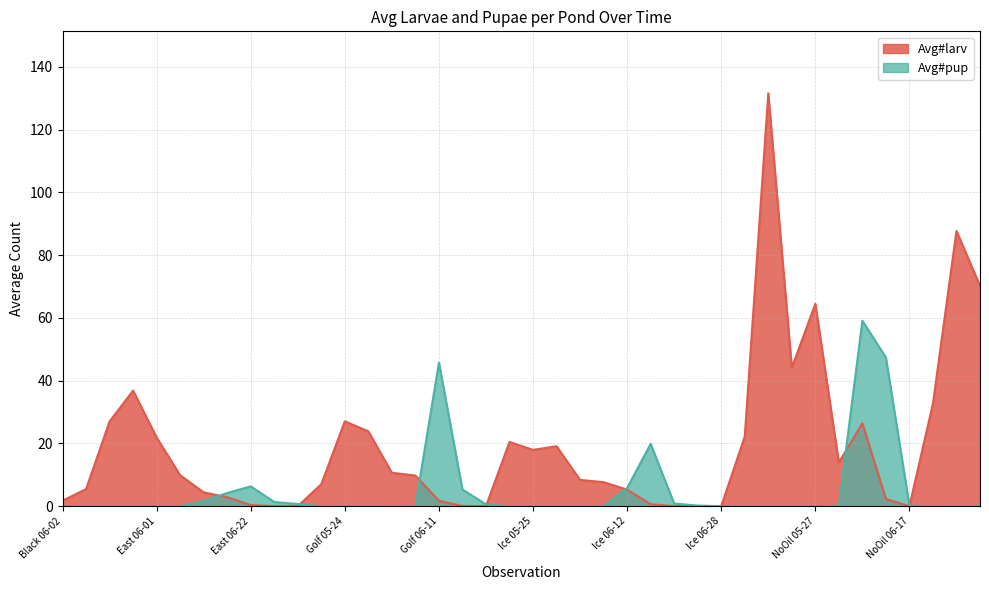

At which category is the sum across all series the highest?

NoOil 05-19